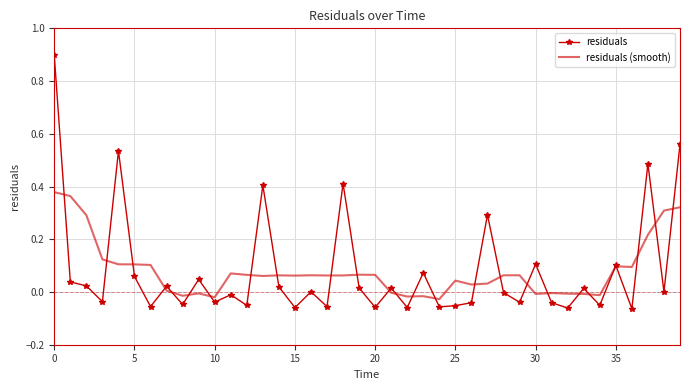

What is the maximum value shown in the chart?

0.9